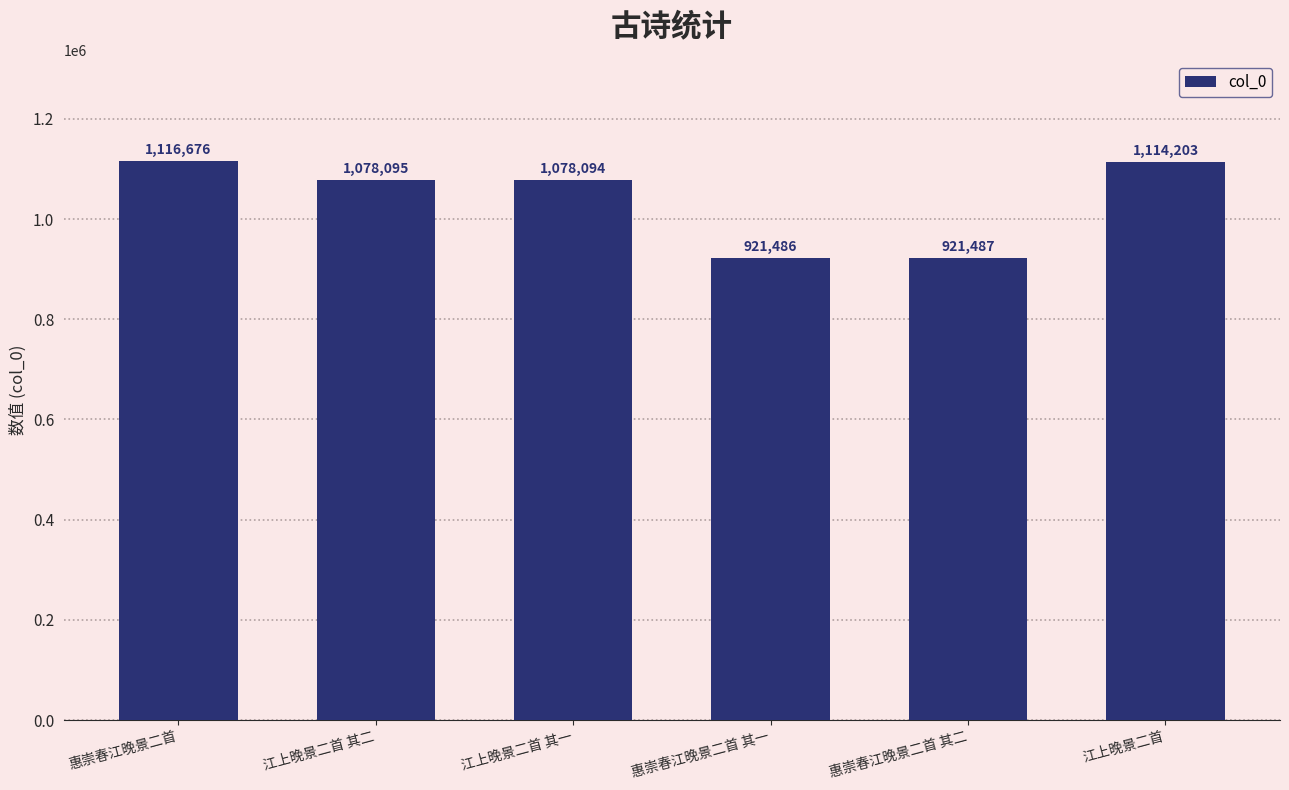

True or false: the data shows 742860 at 江上晚景二首.

False